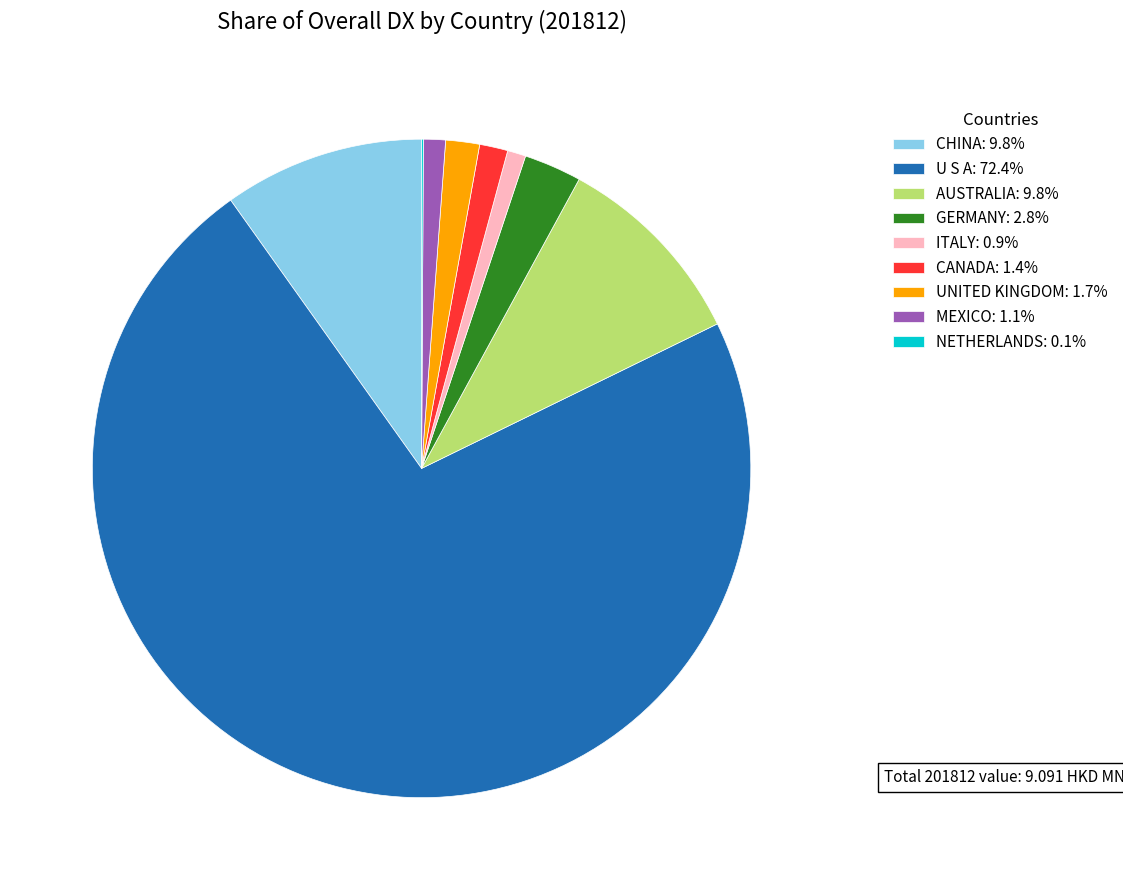

Combined, do CHINA: 9.8% and AUSTRALIA: 9.8% account for over 50%?

No